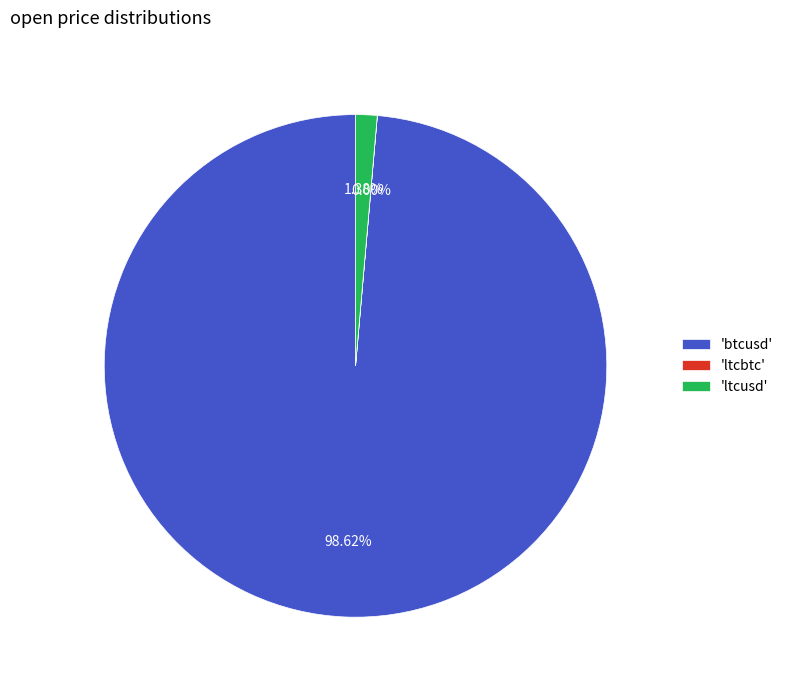

Between 'btcusd' and 'ltcusd', which is larger?

'btcusd'